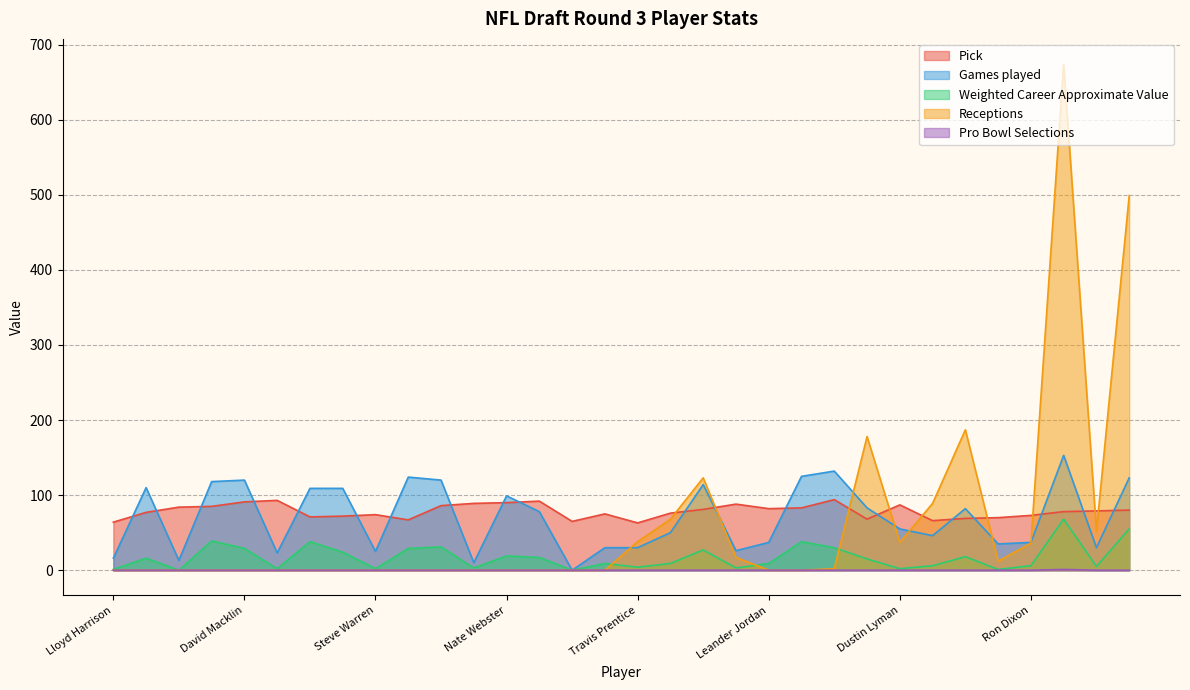

True or false: Receptions and Pick cross at least once.

True